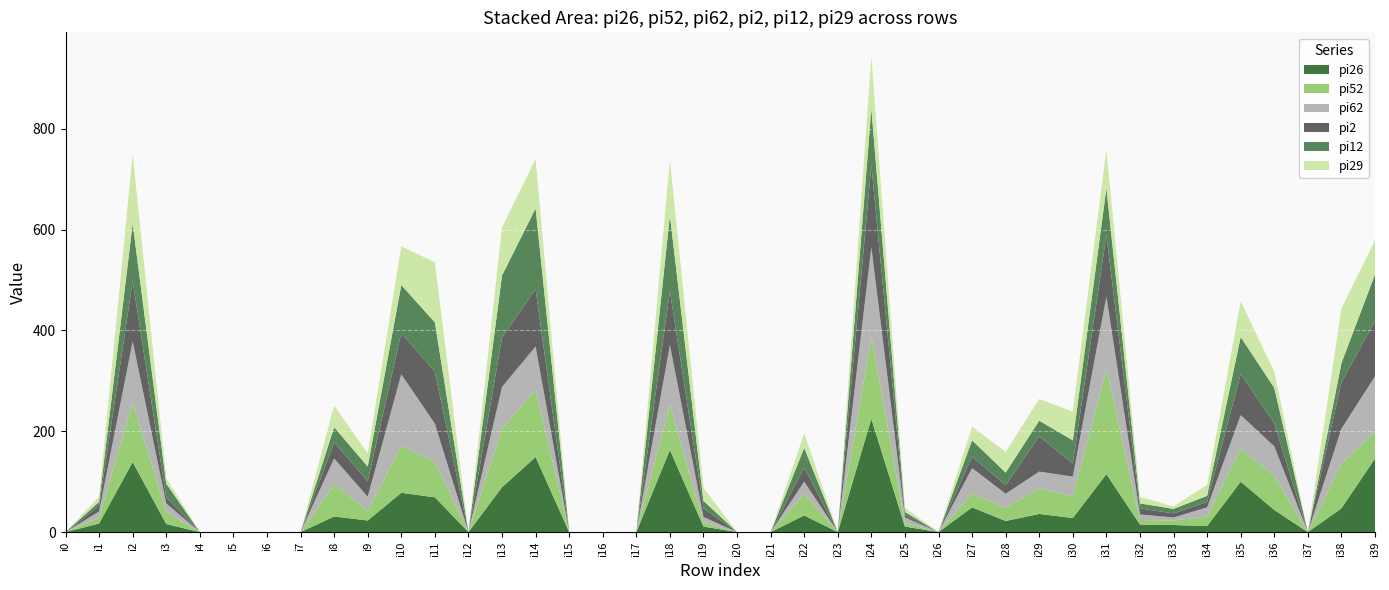

Reading right to left, transcribe all the data shown in this chart.

pi26: i39=146	i38=47	i37=0	i36=44	i35=100	i34=12	i33=14	i32=15	i31=115	i30=28	i29=36	i28=22	i27=49	i26=0	i25=11	i24=225	i23=0	i22=33	i21=0	i20=0	i19=11	i18=163	i17=0	i16=0	i15=0	i14=149	i13=89	i12=0	i11=69	i10=78	i9=23	i8=31	i7=0	i6=0	i5=0	i4=0	i3=16	i2=139	i1=17	i0=0
pi52: i39=54	i38=89	i37=0	i36=68	i35=65	i34=19	i33=9	i32=9	i31=208	i30=43	i29=51	i28=26	i27=28	i26=0	i25=7	i24=162	i23=0	i22=43	i21=0	i20=0	i19=8	i18=88	i17=0	i16=0	i15=0	i14=134	i13=116	i12=0	i11=70	i10=93	i9=19	i8=63	i7=0	i6=0	i5=0	i4=0	i3=24	i2=118	i1=12	i0=0
pi62: i39=109	i38=69	i37=0	i36=58	i35=67	i34=18	i33=6	i32=11	i31=144	i30=39	i29=33	i28=28	i27=50	i26=0	i25=11	i24=178	i23=0	i22=24	i21=0	i20=0	i19=11	i18=120	i17=0	i16=0	i15=0	i14=85	i13=83	i12=0	i11=76	i10=142	i9=28	i8=52	i7=0	i6=0	i5=0	i4=0	i3=17	i2=121	i1=12	i0=0
pi2: i39=110	i38=92	i37=0	i36=46	i35=82	i34=11	i33=8	i32=12	i31=122	i30=26	i29=70	i28=17	i27=23	i26=0	i25=5	i24=163	i23=0	i22=28	i21=0	i20=0	i19=17	i18=107	i17=0	i16=0	i15=0	i14=114	i13=98	i12=0	i11=103	i10=82	i9=31	i8=32	i7=0	i6=0	i5=0	i4=0	i3=12	i2=120	i1=11	i0=0
pi12: i39=92	i38=38	i37=0	i36=70	i35=73	i34=12	i33=9	i32=10	i31=93	i30=46	i29=31	i28=25	i27=32	i26=0	i25=6	i24=112	i23=0	i22=39	i21=0	i20=0	i19=15	i18=150	i17=0	i16=0	i15=0	i14=160	i13=123	i12=0	i11=98	i10=95	i9=29	i8=30	i7=0	i6=0	i5=0	i4=0	i3=27	i2=114	i1=8	i0=0
pi29: i39=68	i38=108	i37=0	i36=32	i35=71	i34=22	i33=5	i32=13	i31=76	i30=57	i29=43	i28=41	i27=27	i26=0	i25=8	i24=104	i23=0	i22=29	i21=0	i20=0	i19=26	i18=110	i17=0	i16=0	i15=0	i14=98	i13=95	i12=0	i11=119	i10=77	i9=26	i8=43	i7=0	i6=0	i5=0	i4=0	i3=11	i2=137	i1=10	i0=0